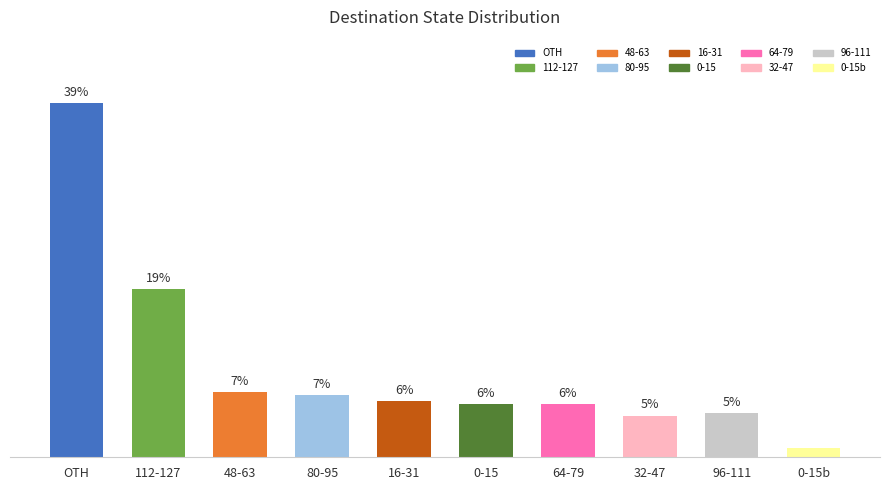

Where is the data nearest to the value 20?

112-127